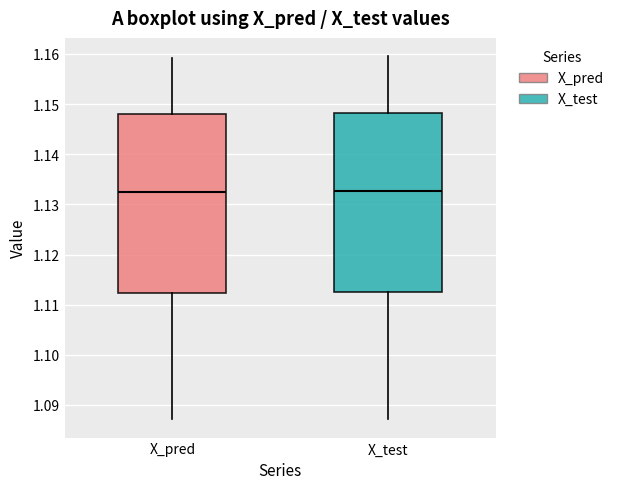

Reading left to right, transcribe this box plot: for each box, give where its median line is, the range the box spans, and where its two whiskers end, as read against the y-axis. The values are not printed on the chart, so give them approximately, as read against the axis.

X_pred: median 1.133, box 1.112 to 1.148, whiskers 1.087 to 1.159
X_test: median 1.133, box 1.112 to 1.148, whiskers 1.087 to 1.160